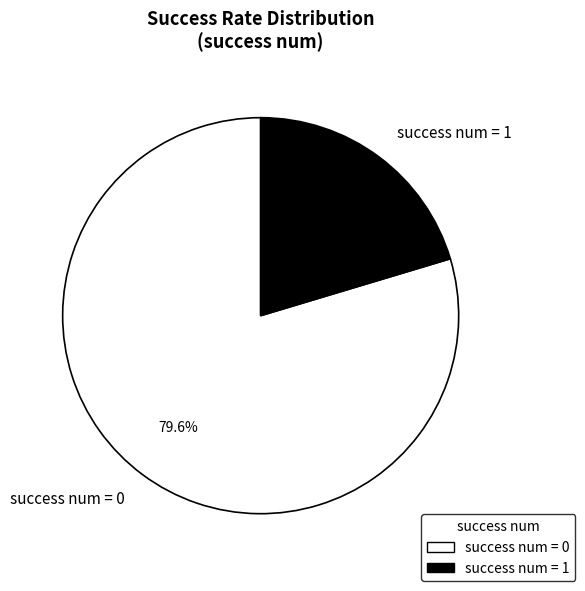

Is there any slice that represents more than half of the pie?

Yes